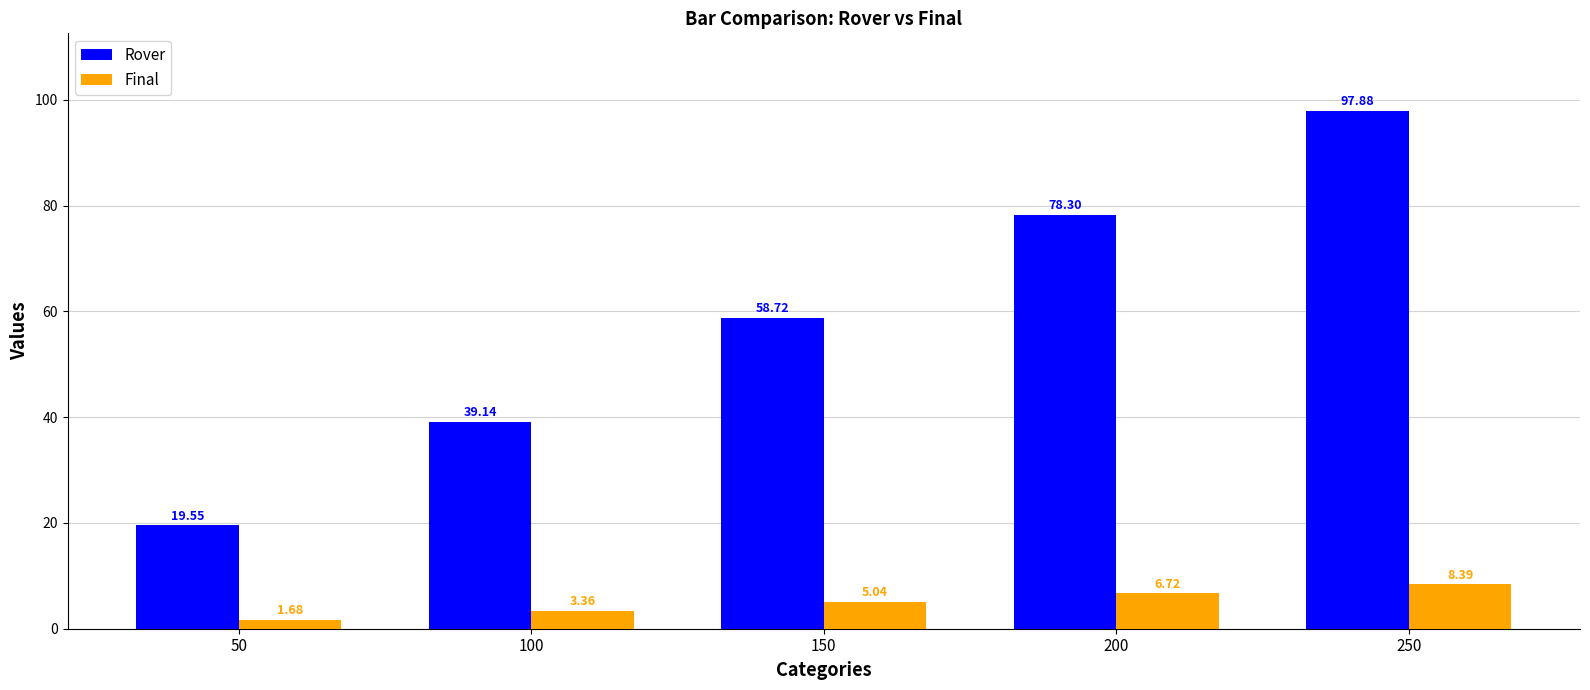

List the series in order of their overall mean, lowest first.

Final, Rover